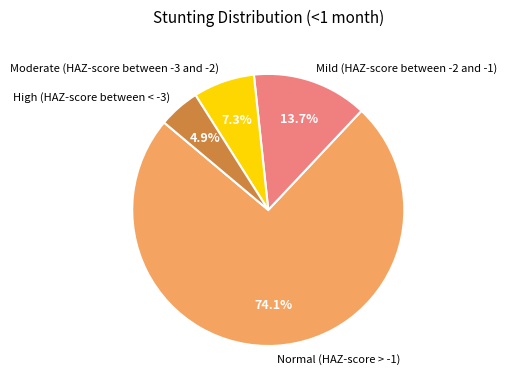

Which category accounts for the majority?

Normal (HAZ-score > -1)